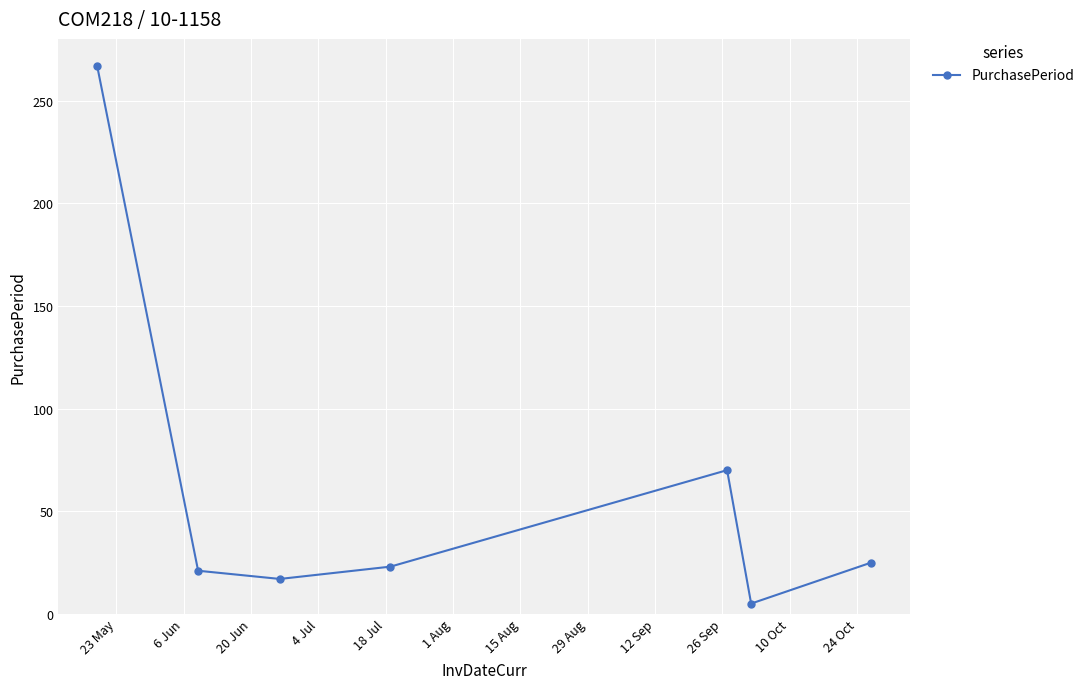

How many interior local peaks (higher than both neighbors) does the data have?

1